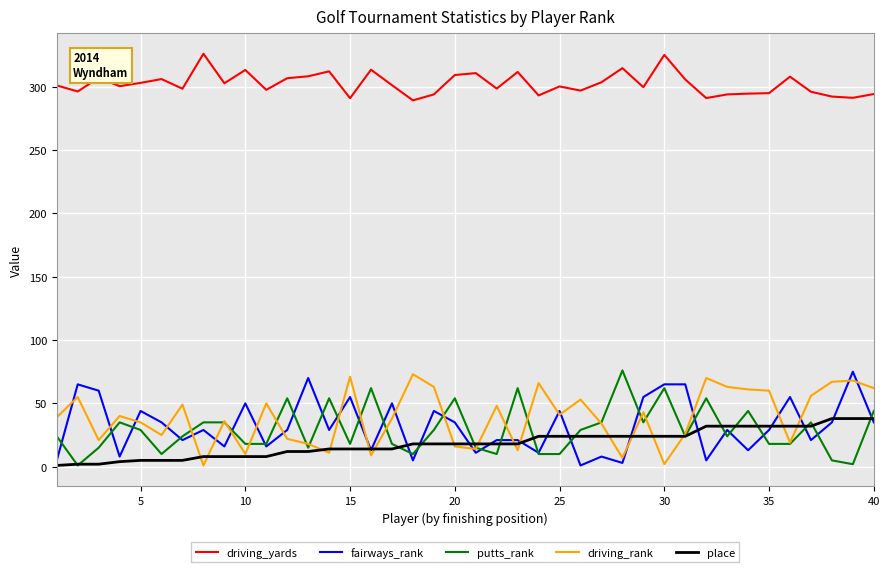

True or false: driving_yards and driving_rank intersect in this chart.

False